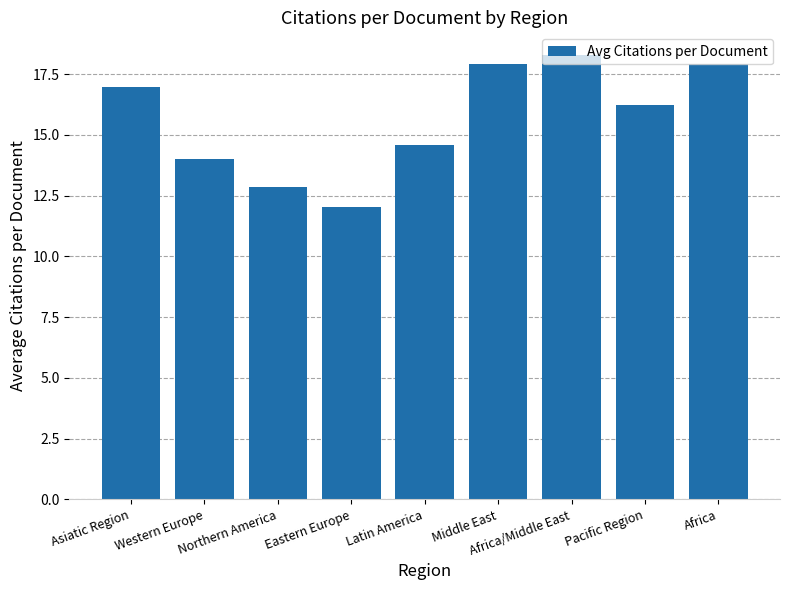

What is the value of the 8th bar from the left?

16.2